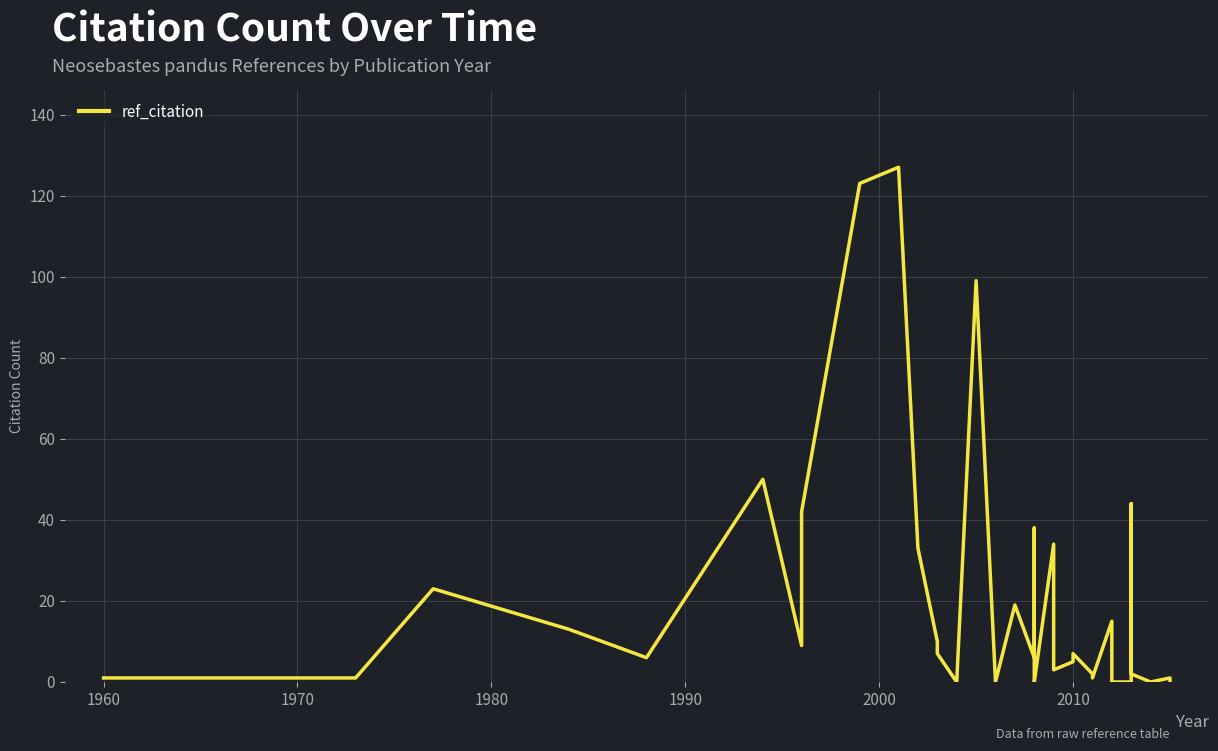

What is the value of the 20th point from the left?

3